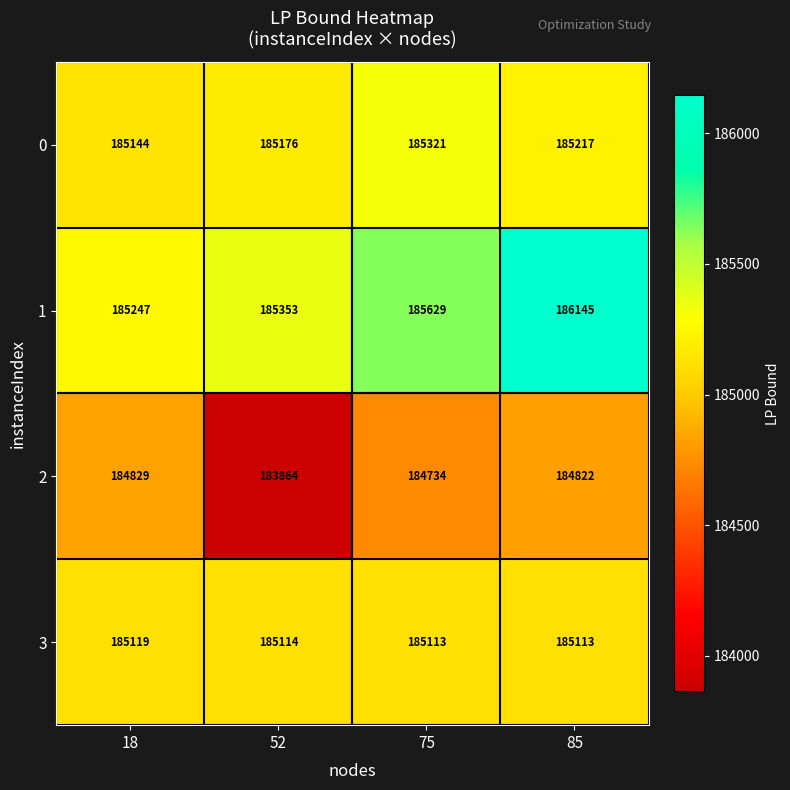

Count the 3 values in the range 185113 to 185119.

4